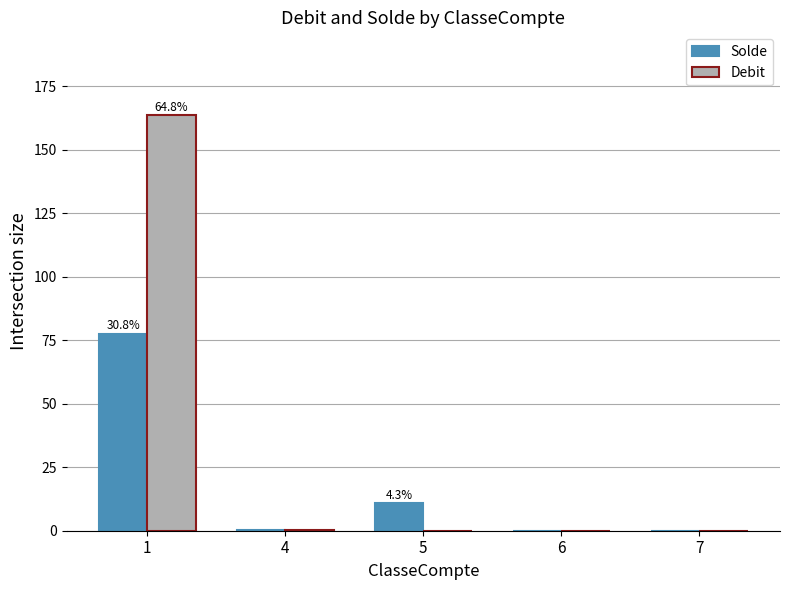

True or false: Debit has a value of 0.0 at 6.

True